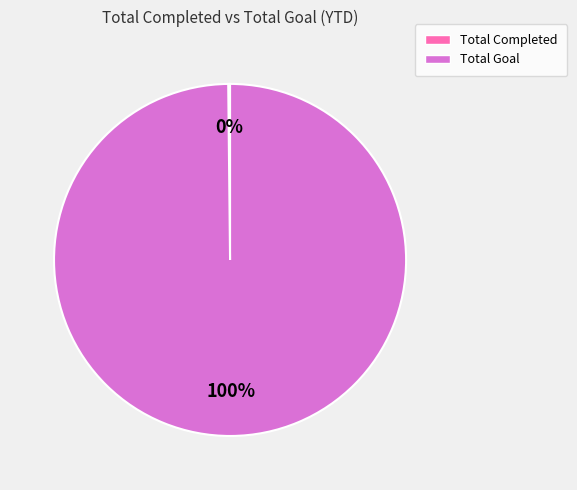

Which slice is the largest?

Total Goal